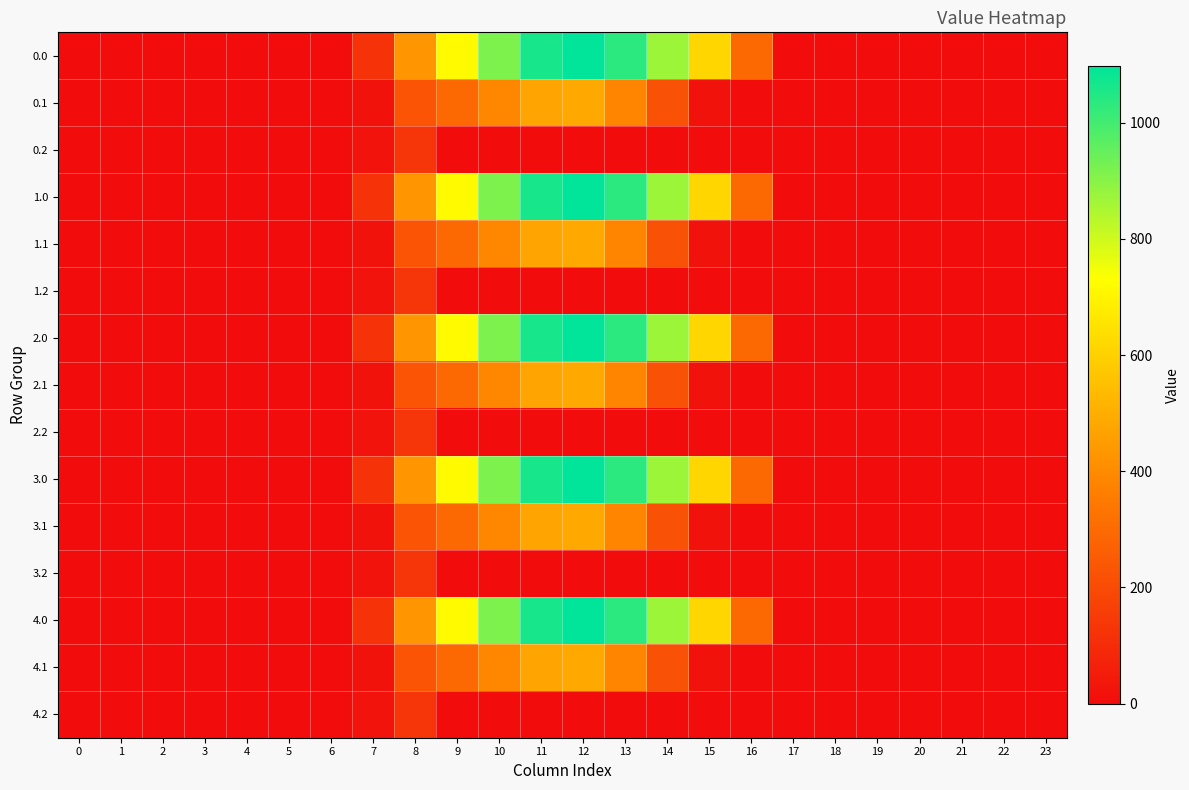

Reading right to left, transcribe all the data shown in this chart.

0.0: 23=0.0	22=0.0	21=0.0	20=0.0	19=0.0	18=0.0	17=0.0	16=294.5	15=615.9	14=870.6	13=1032.9	12=1096.7	11=1060.3	10=916.2	9=716.9	8=430.3	7=120.6	6=0.0	5=0.0	4=0.0	3=0.0	2=0.0	1=0.0	0=0.0
0.1: 23=0.0	22=0.0	21=0.0	20=0.0	19=0.0	18=0.0	17=0.0	16=0.0	15=17.3	14=219.2	13=382.7	12=485.4	11=471.7	10=388.1	9=295.9	8=227.5	7=17.7	6=0.0	5=0.0	4=0.0	3=0.0	2=0.0	1=0.0	0=0.0
0.2: 23=0.0	22=0.0	21=0.0	20=0.0	19=0.0	18=0.0	17=0.0	16=0.0	15=0.0	14=0.0	13=0.0	12=0.0	11=0.0	10=0.0	9=0.0	8=134.2	7=22.3	6=0.0	5=0.0	4=0.0	3=0.0	2=0.0	1=0.0	0=0.0
1.0: 23=0.0	22=0.0	21=0.0	20=0.0	19=0.0	18=0.0	17=0.0	16=294.5	15=615.9	14=870.6	13=1032.9	12=1096.7	11=1060.3	10=916.2	9=716.9	8=430.3	7=120.6	6=0.0	5=0.0	4=0.0	3=0.0	2=0.0	1=0.0	0=0.0
1.1: 23=0.0	22=0.0	21=0.0	20=0.0	19=0.0	18=0.0	17=0.0	16=0.0	15=17.3	14=219.2	13=382.7	12=485.4	11=471.7	10=388.1	9=295.9	8=227.5	7=17.7	6=0.0	5=0.0	4=0.0	3=0.0	2=0.0	1=0.0	0=0.0
1.2: 23=0.0	22=0.0	21=0.0	20=0.0	19=0.0	18=0.0	17=0.0	16=0.0	15=0.0	14=0.0	13=0.0	12=0.0	11=0.0	10=0.0	9=0.0	8=134.2	7=22.3	6=0.0	5=0.0	4=0.0	3=0.0	2=0.0	1=0.0	0=0.0
2.0: 23=0.0	22=0.0	21=0.0	20=0.0	19=0.0	18=0.0	17=0.0	16=294.5	15=615.9	14=870.6	13=1032.9	12=1096.7	11=1060.3	10=916.2	9=716.9	8=430.3	7=120.6	6=0.0	5=0.0	4=0.0	3=0.0	2=0.0	1=0.0	0=0.0
2.1: 23=0.0	22=0.0	21=0.0	20=0.0	19=0.0	18=0.0	17=0.0	16=0.0	15=17.3	14=219.2	13=382.7	12=485.4	11=471.7	10=388.1	9=295.9	8=227.5	7=17.7	6=0.0	5=0.0	4=0.0	3=0.0	2=0.0	1=0.0	0=0.0
2.2: 23=0.0	22=0.0	21=0.0	20=0.0	19=0.0	18=0.0	17=0.0	16=0.0	15=0.0	14=0.0	13=0.0	12=0.0	11=0.0	10=0.0	9=0.0	8=134.2	7=22.3	6=0.0	5=0.0	4=0.0	3=0.0	2=0.0	1=0.0	0=0.0
3.0: 23=0.0	22=0.0	21=0.0	20=0.0	19=0.0	18=0.0	17=0.0	16=294.5	15=615.9	14=870.6	13=1032.9	12=1096.7	11=1060.3	10=916.2	9=716.9	8=430.3	7=120.6	6=0.0	5=0.0	4=0.0	3=0.0	2=0.0	1=0.0	0=0.0
3.1: 23=0.0	22=0.0	21=0.0	20=0.0	19=0.0	18=0.0	17=0.0	16=0.0	15=17.3	14=219.2	13=382.7	12=485.4	11=471.7	10=388.1	9=295.9	8=227.5	7=17.7	6=0.0	5=0.0	4=0.0	3=0.0	2=0.0	1=0.0	0=0.0
3.2: 23=0.0	22=0.0	21=0.0	20=0.0	19=0.0	18=0.0	17=0.0	16=0.0	15=0.0	14=0.0	13=0.0	12=0.0	11=0.0	10=0.0	9=0.0	8=134.2	7=22.3	6=0.0	5=0.0	4=0.0	3=0.0	2=0.0	1=0.0	0=0.0
4.0: 23=0.0	22=0.0	21=0.0	20=0.0	19=0.0	18=0.0	17=0.0	16=294.5	15=615.9	14=870.6	13=1032.9	12=1096.7	11=1060.3	10=916.2	9=716.9	8=430.3	7=120.6	6=0.0	5=0.0	4=0.0	3=0.0	2=0.0	1=0.0	0=0.0
4.1: 23=0.0	22=0.0	21=0.0	20=0.0	19=0.0	18=0.0	17=0.0	16=0.0	15=17.3	14=219.2	13=382.7	12=485.4	11=471.7	10=388.1	9=295.9	8=227.5	7=17.7	6=0.0	5=0.0	4=0.0	3=0.0	2=0.0	1=0.0	0=0.0
4.2: 23=0.0	22=0.0	21=0.0	20=0.0	19=0.0	18=0.0	17=0.0	16=0.0	15=0.0	14=0.0	13=0.0	12=0.0	11=0.0	10=0.0	9=0.0	8=134.2	7=22.3	6=0.0	5=0.0	4=0.0	3=0.0	2=0.0	1=0.0	0=0.0